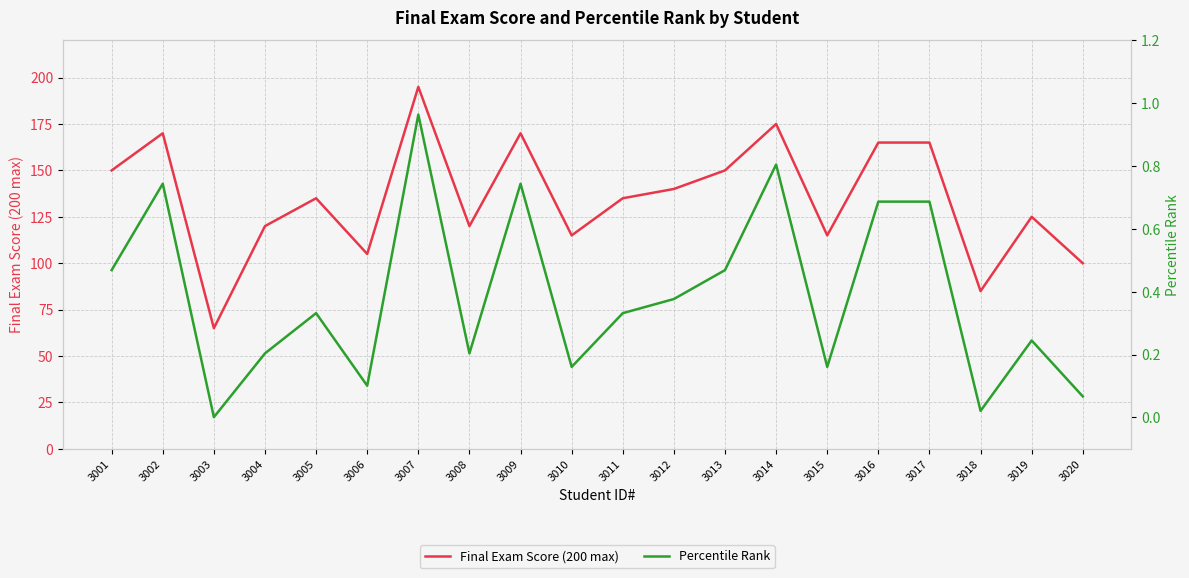

What is the highest value of the Final Exam Score (200 max) series?

195